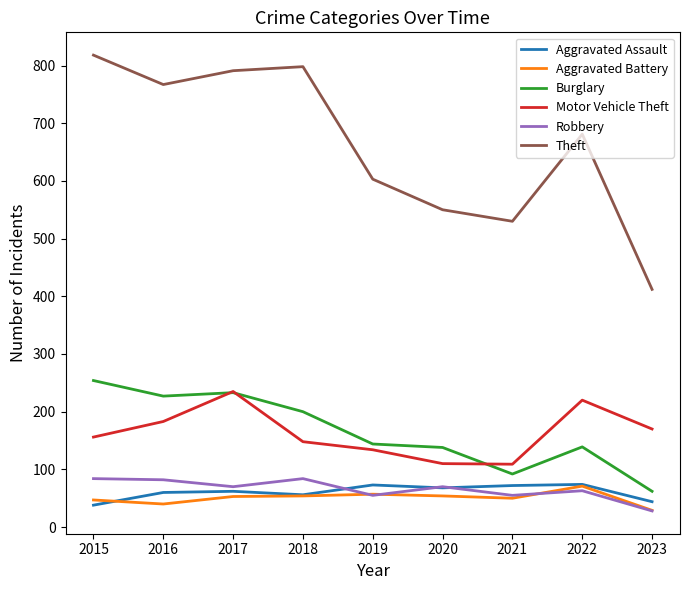

What is the sum of the Burglary values at 2015 and 2021?

346